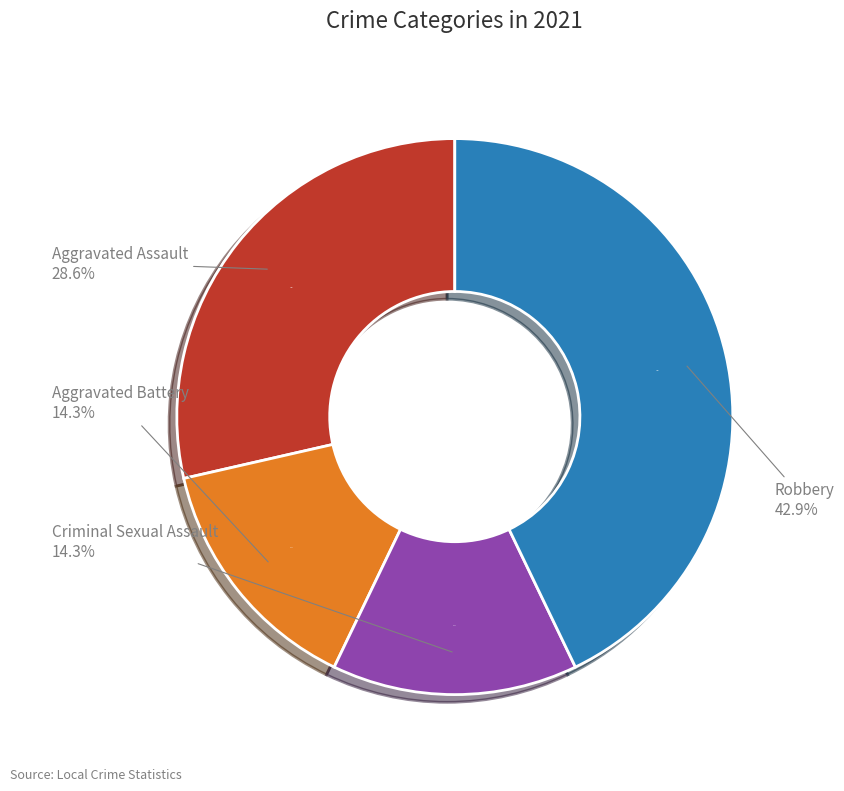

How many slices are in this pie chart?

4